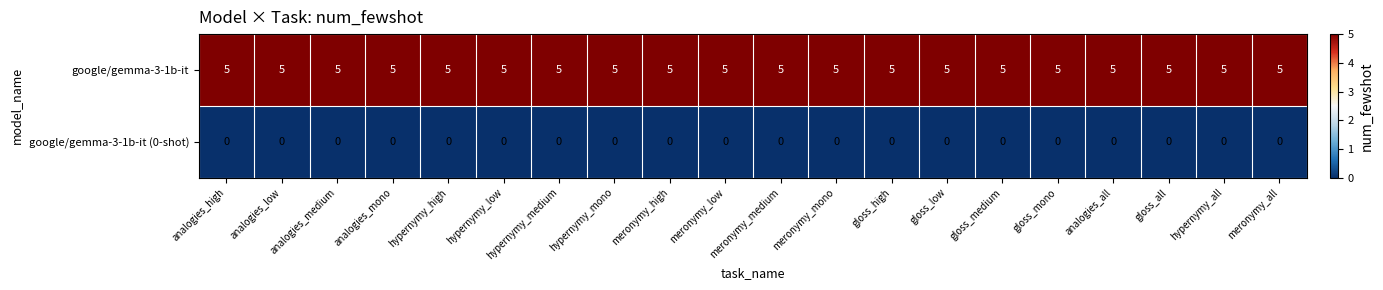

At how many categories does at least one series exceed 2?

20